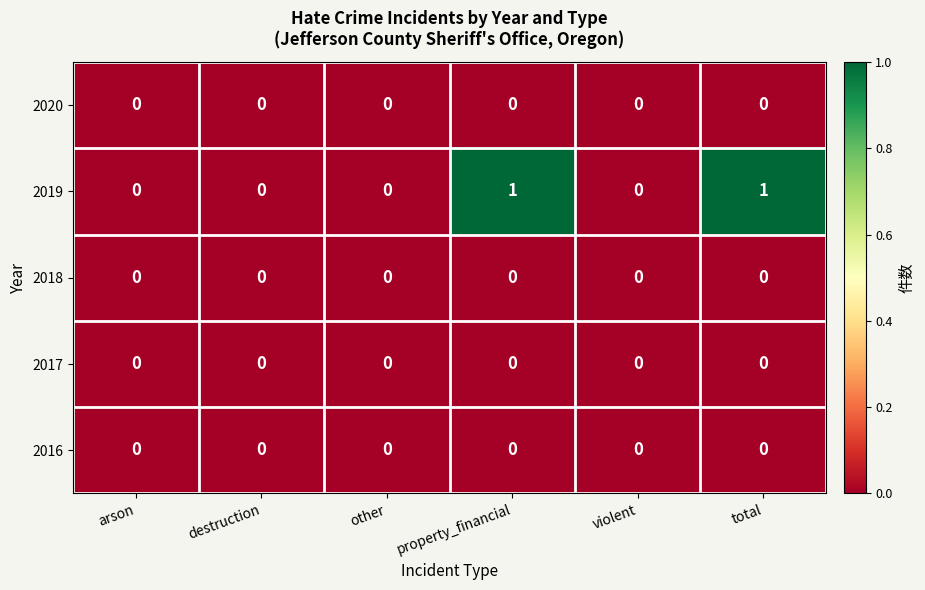

The value of 2019 at destruction is 0. True or false?

True